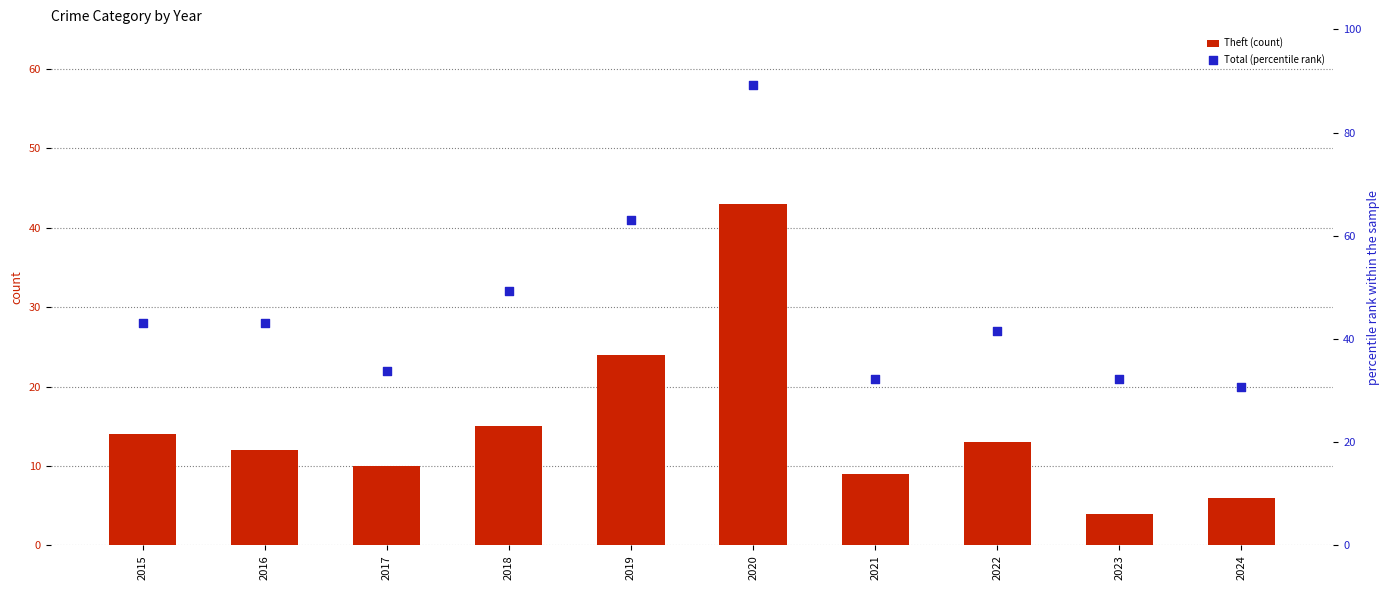

Is the value of Theft (count) at 2019 greater than the value of Total (percentile rank) at 2019?

No